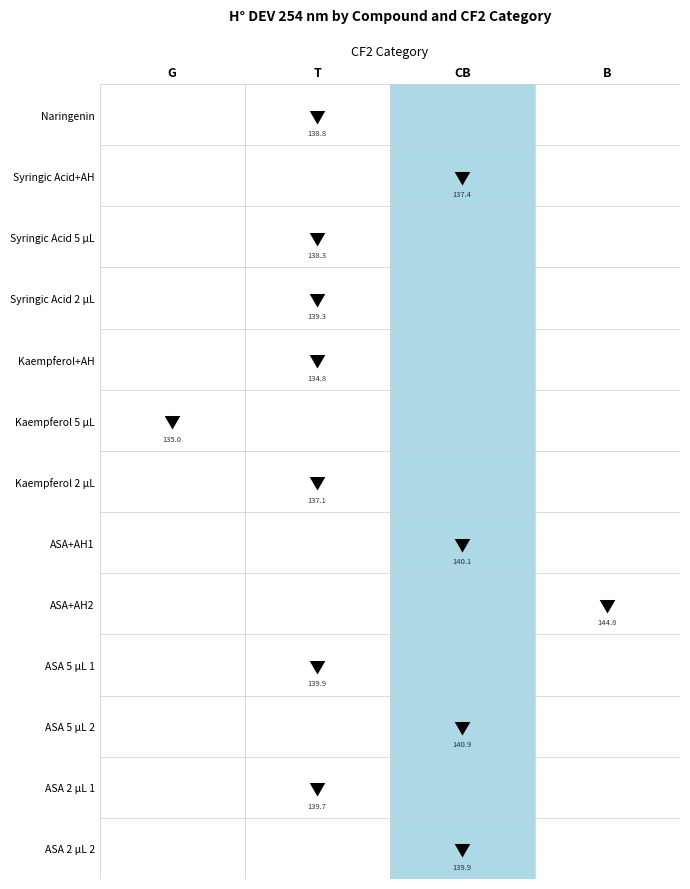

What is the difference between the second highest and second lowest values?

5.9